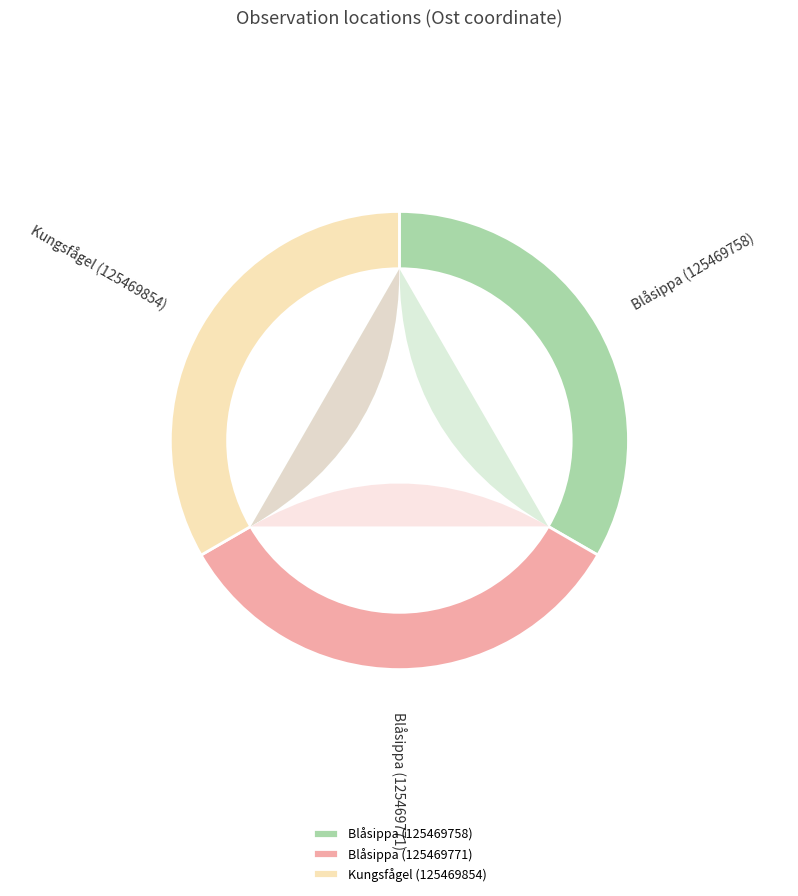

What is the total percentage of Kungsfågel (125469854) and Blåsippa (125469758)?

66.7%